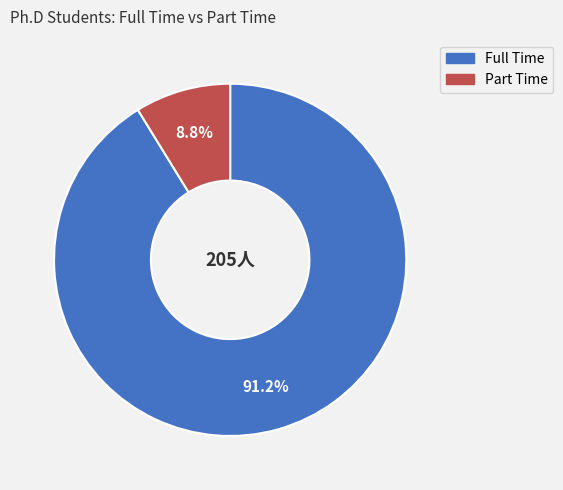

What is the majority slice?

Full Time